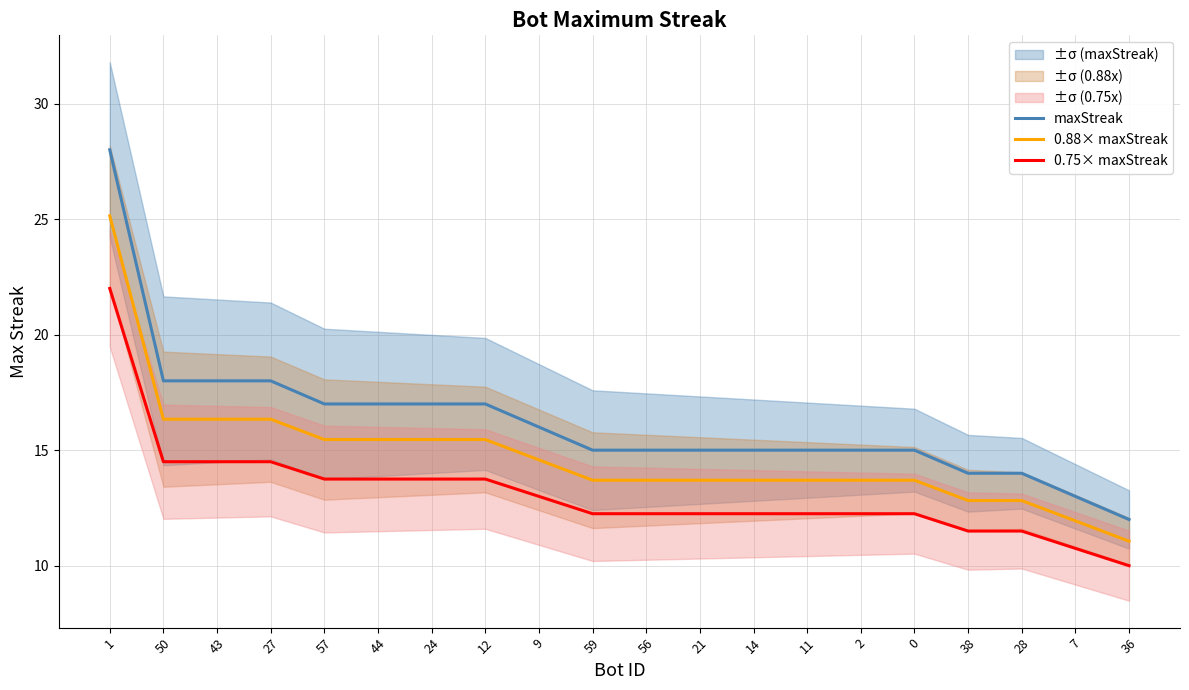

List the series in order of their peak value, highest first.

maxStreak, 0.88× maxStreak, 0.75× maxStreak